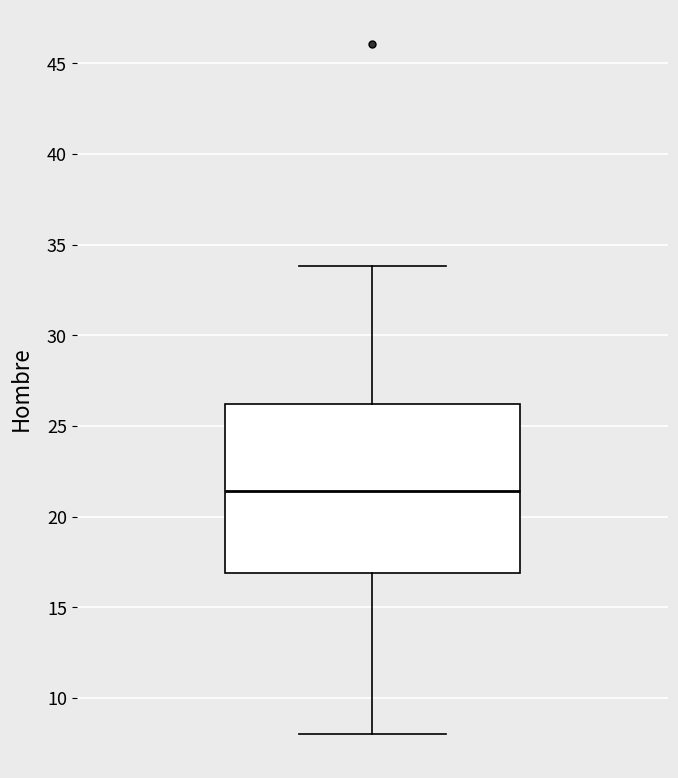

Where does the upper whisker of the box end on the y-axis? The values are not printed on the chart, so give them approximately, as read against the axis.

34.0